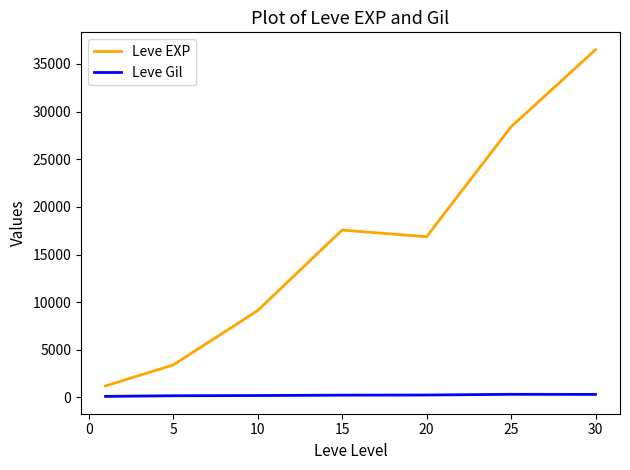

Does the chart have visible grid lines?

No